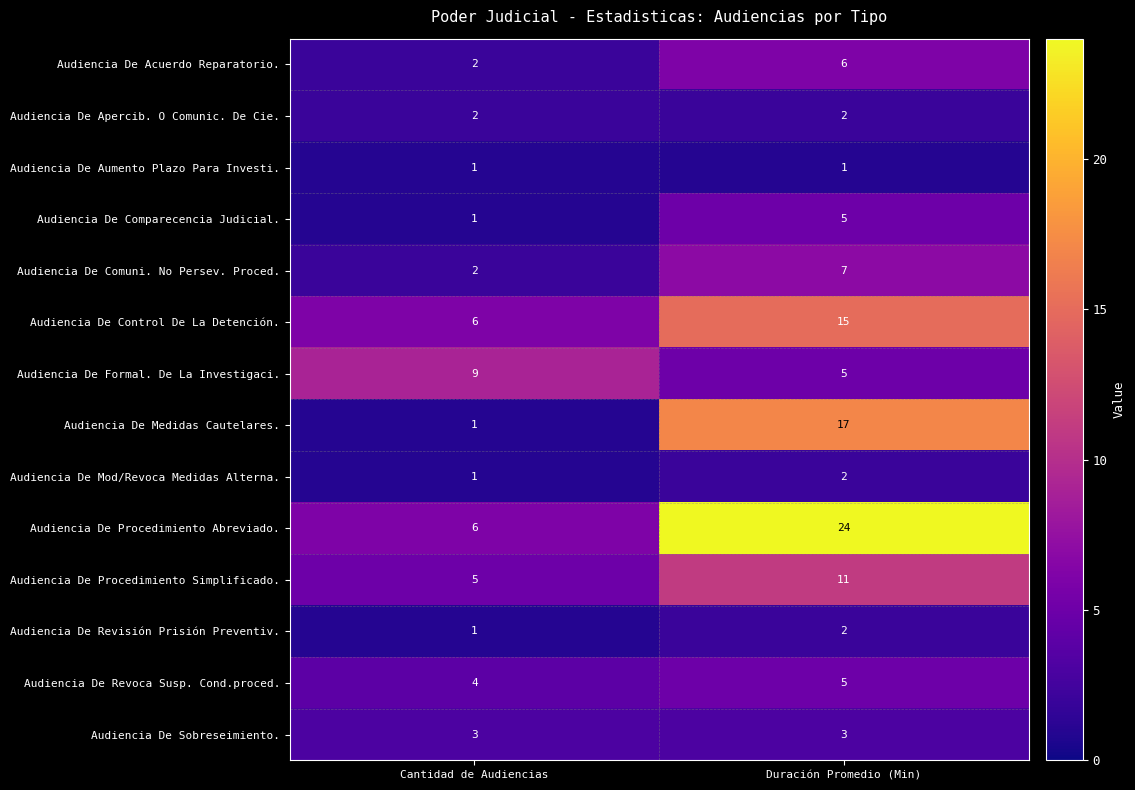

What is the average value of the Audiencia De Acuerdo Reparatorio. series?

4